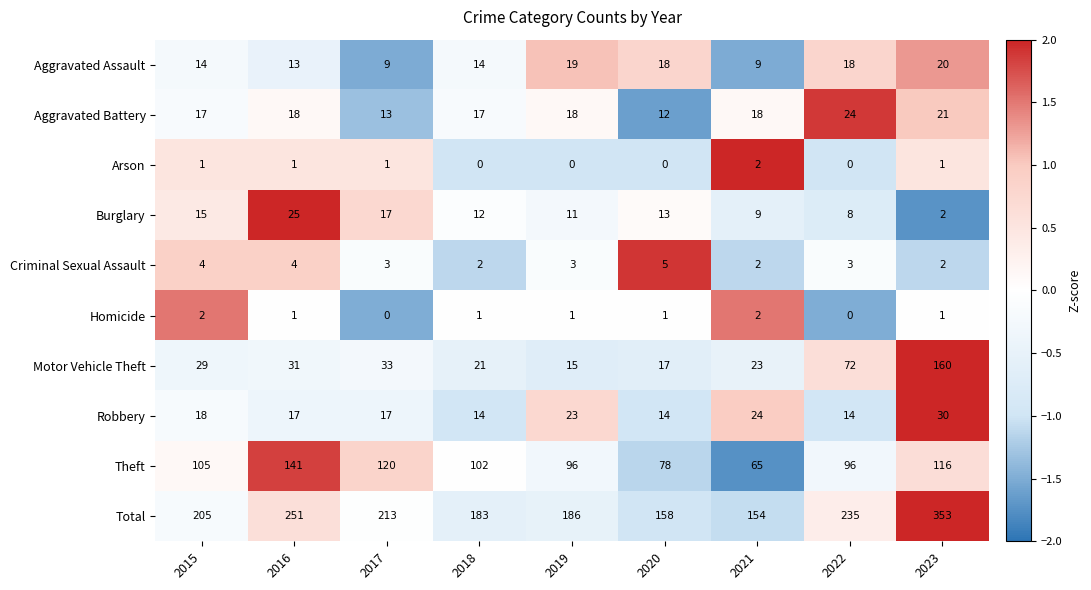

What is the maximum value for Aggravated Assault?

20